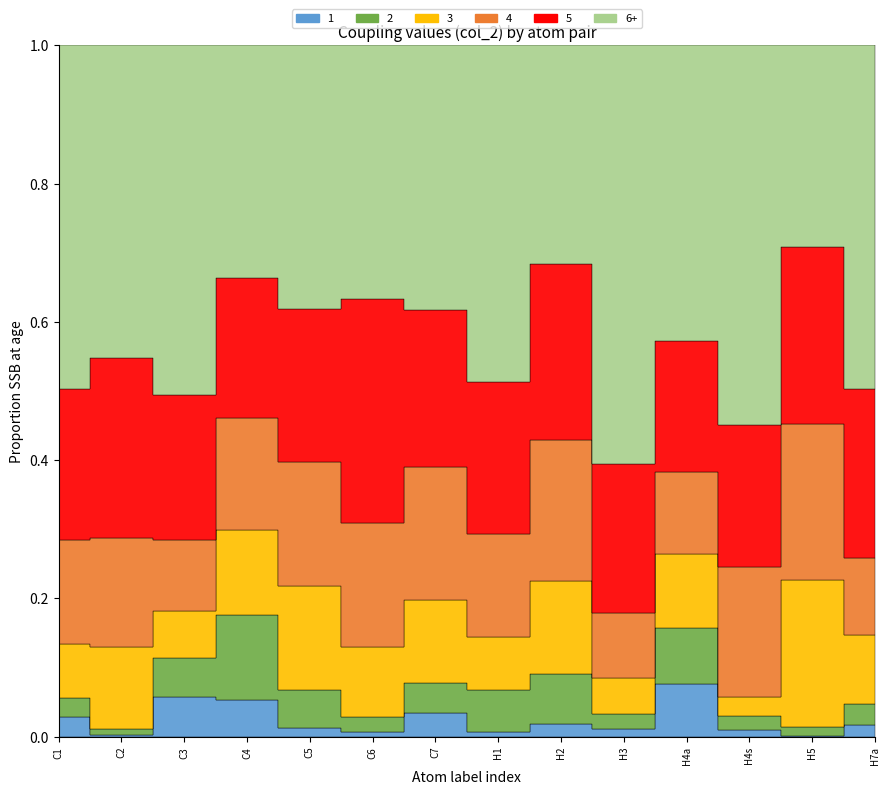

What is the label of the 5th point from the left?

C5